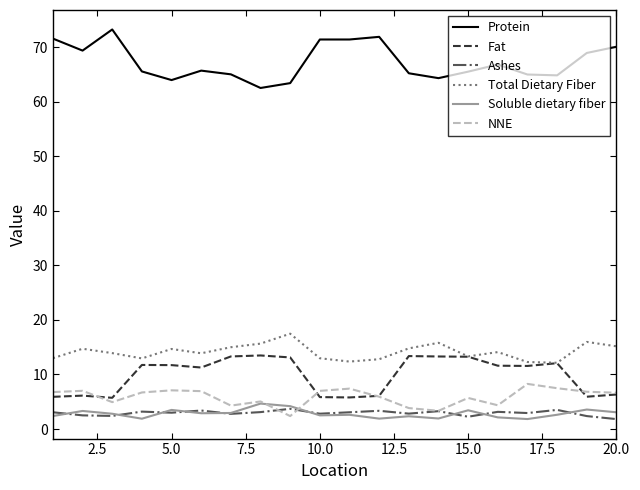

Which series has the largest total across all categories?

Protein